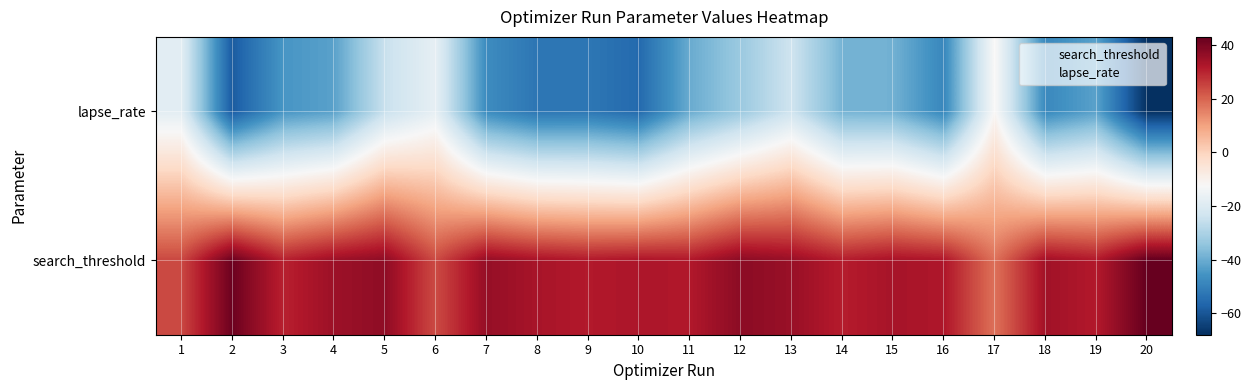

Which category has the highest value across all series?

20